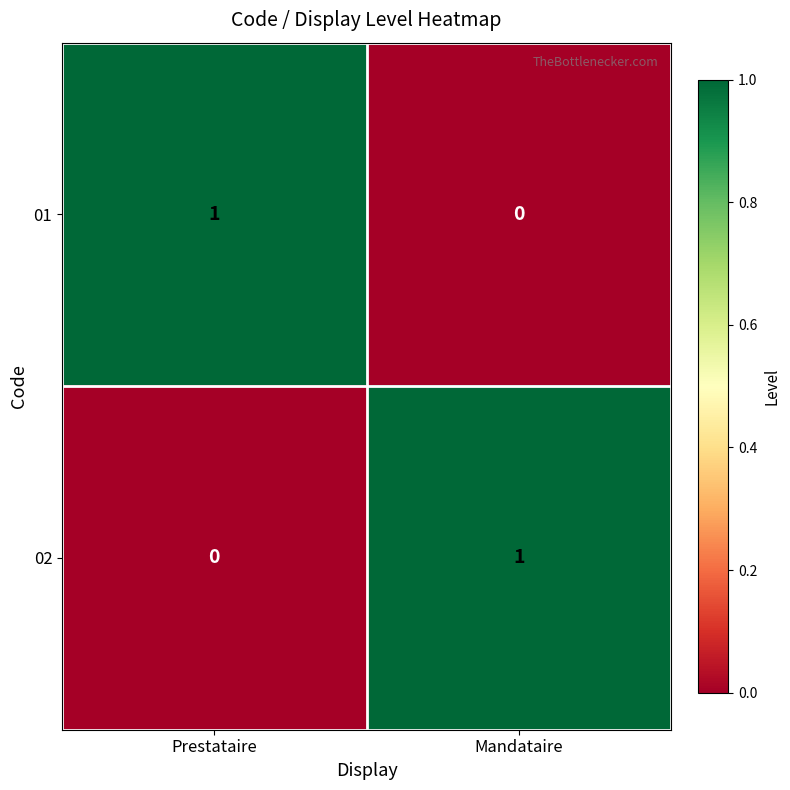

At how many categories does at least one series exceed 0?

2